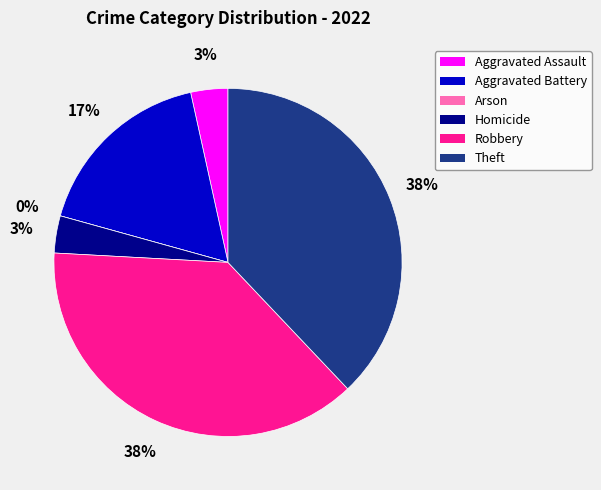

Which category has the biggest portion of the pie?

Robbery